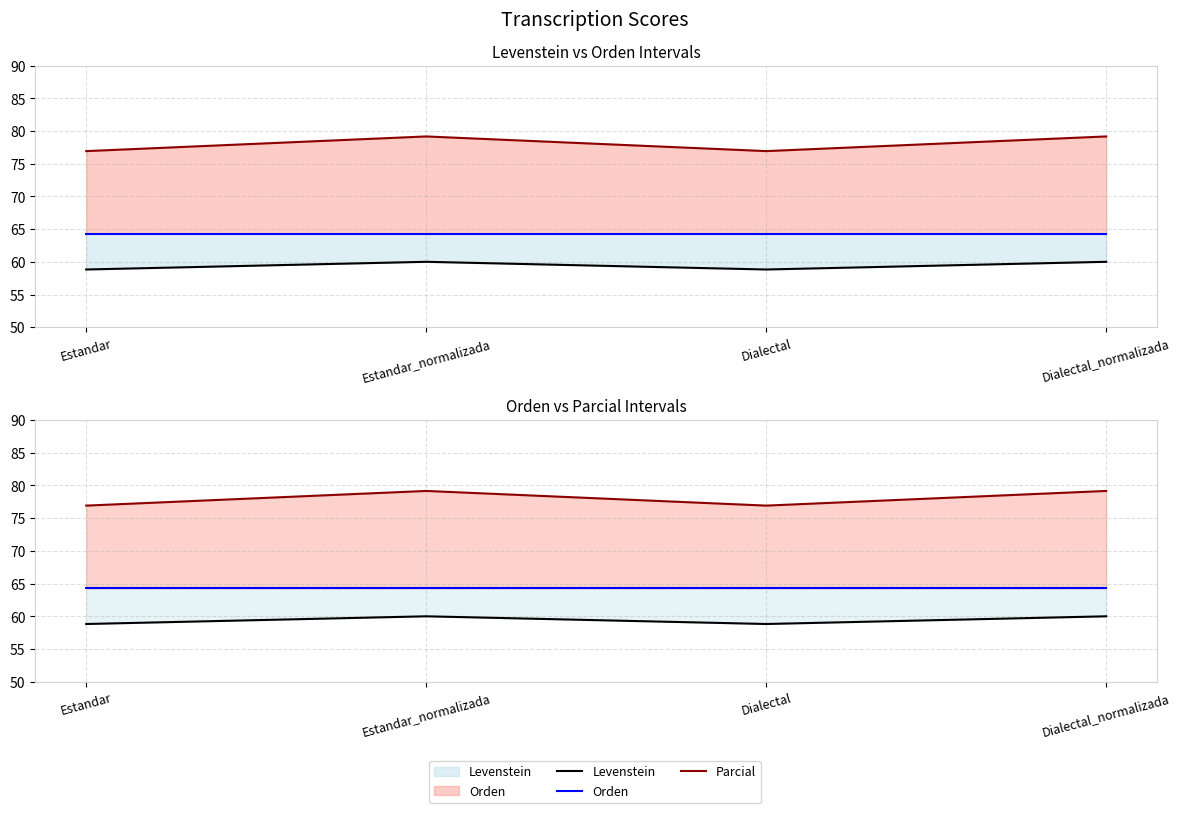

What is the label of the 3rd point from the left?

Dialectal